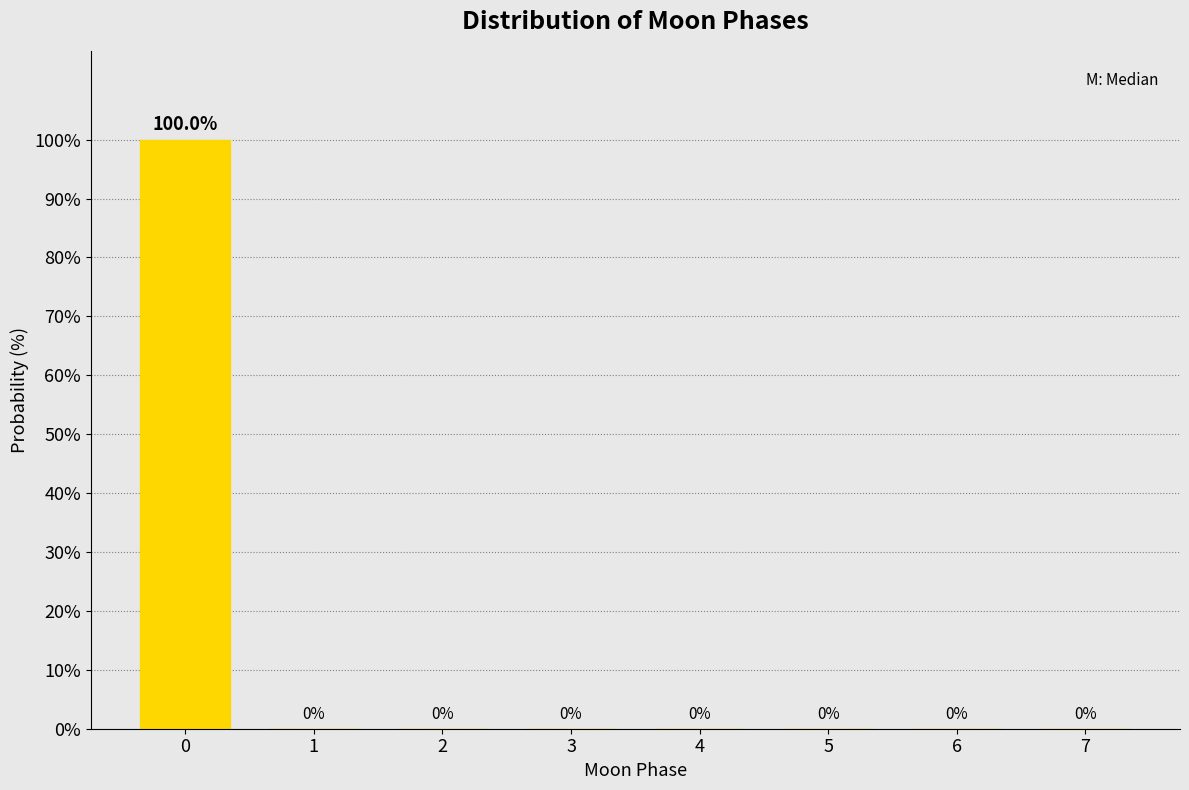

Reading right to left, extract all data points from this chart.

7=0	6=0	5=0	4=0	3=0	2=0	1=0	0=100